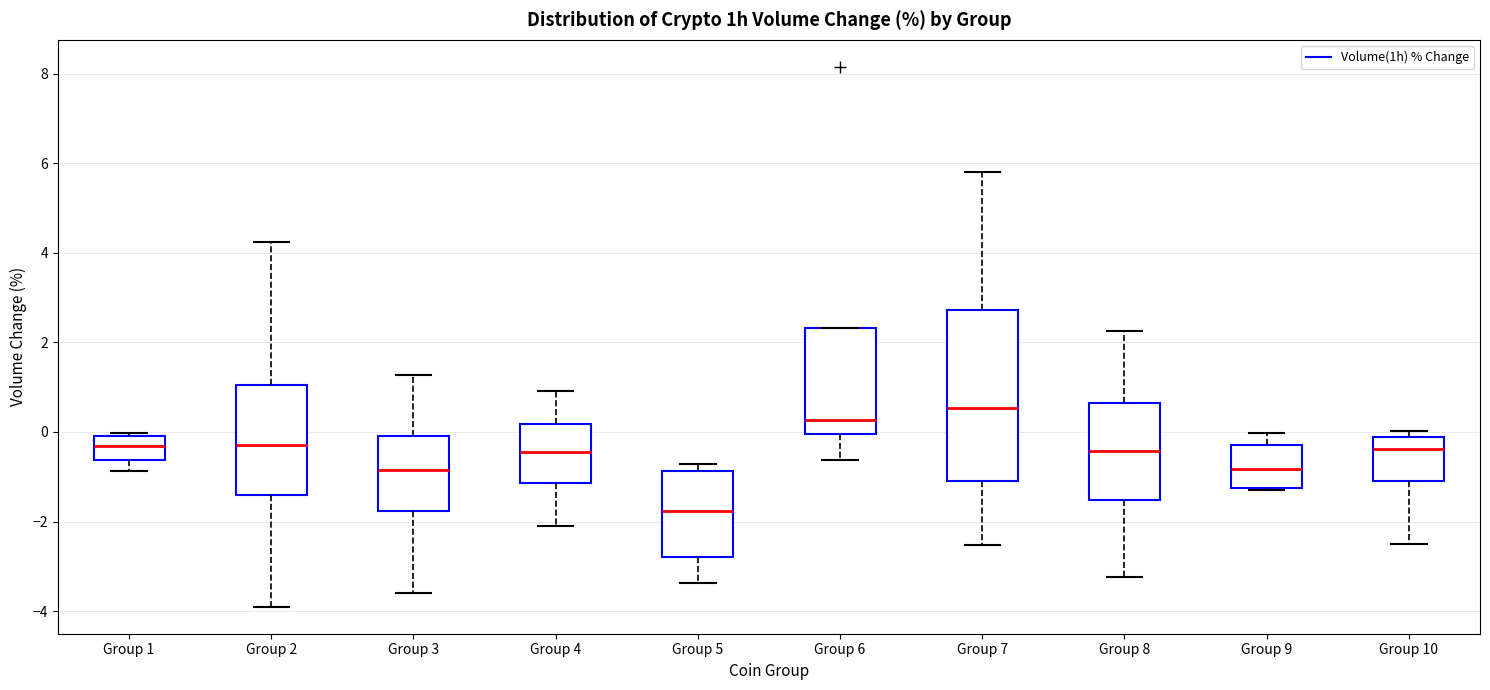

Where is the upper edge of the box for Group 9 on the y-axis? The values are not printed on the chart, so give them approximately, as read against the axis.

-0.2